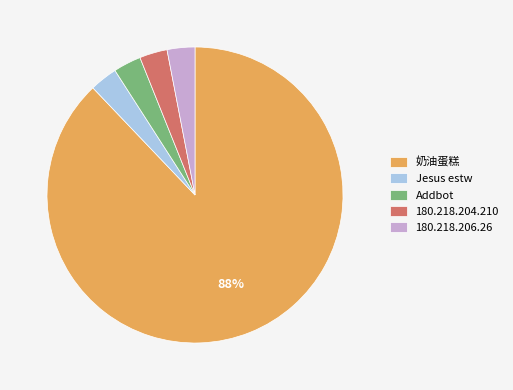

Do Jesus estw and 奶油蛋糕 together represent more than half of the pie?

Yes